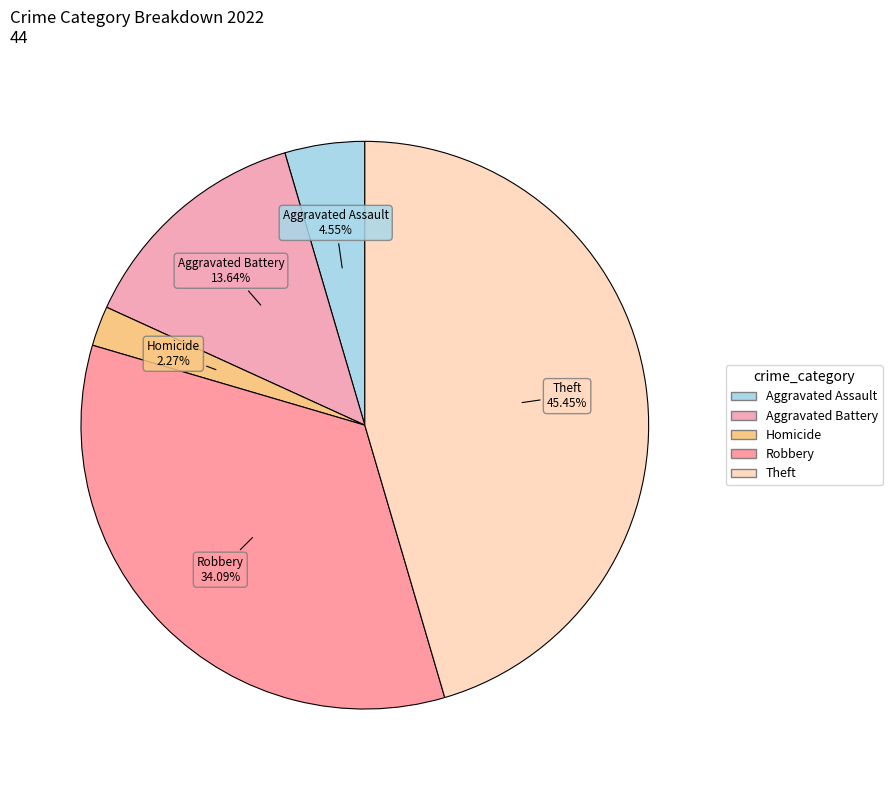

To the nearest percent, what is the average slice percentage?

20%